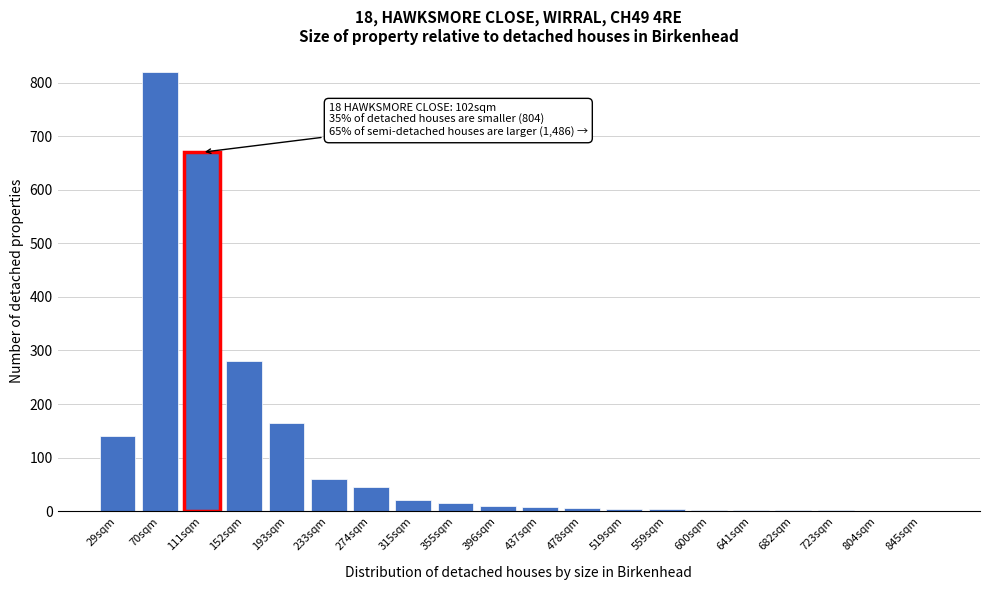

Where is the data nearest to the value 410?

152sqm